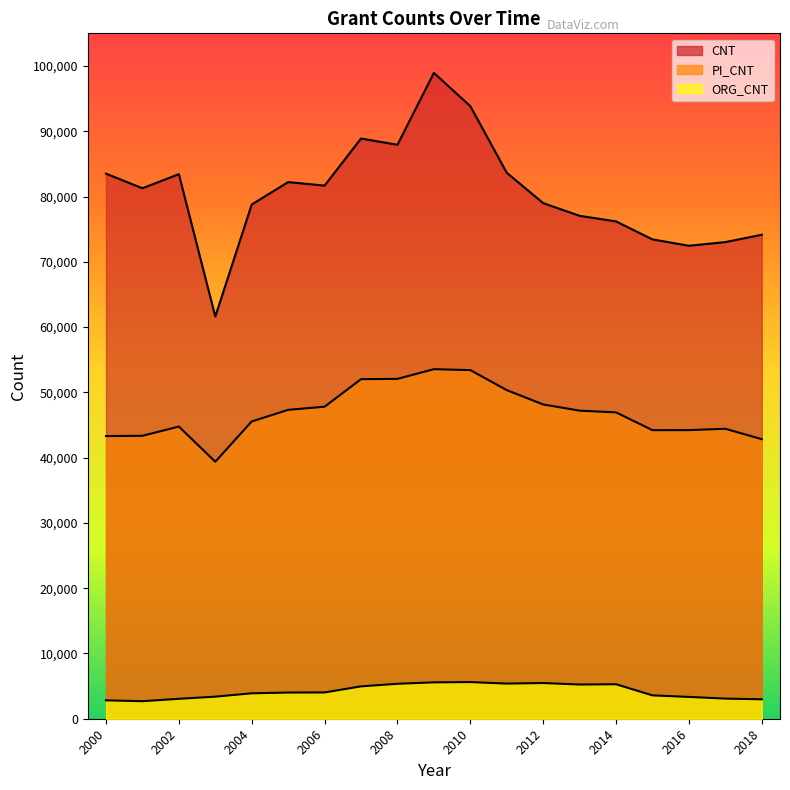

True or false: PI_CNT and ORG_CNT cross at least once.

False